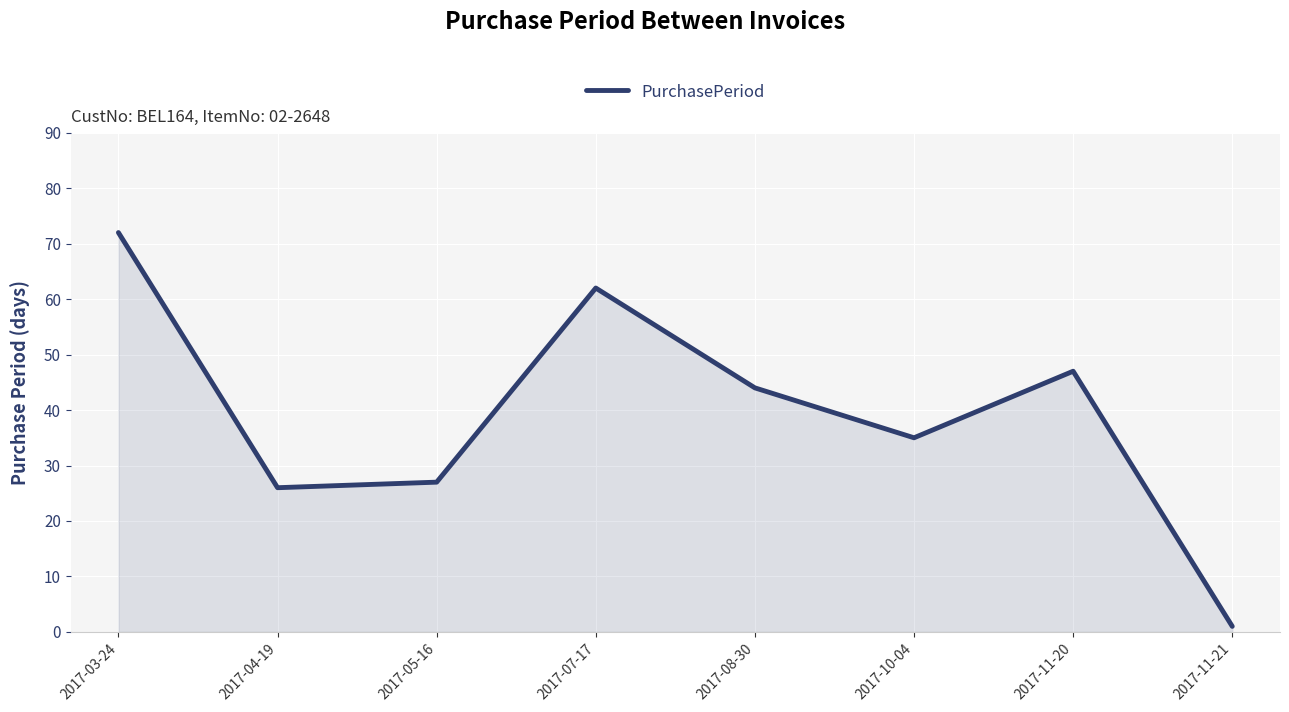

What is the change in value from 2017-03-24 to 2017-10-04?

-37